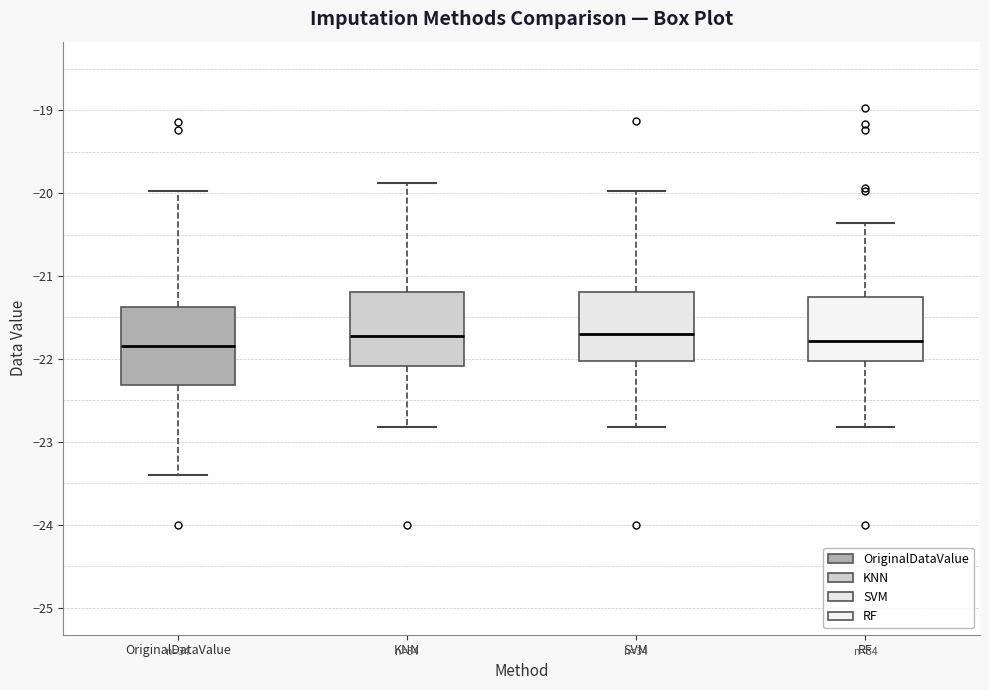

Reading left to right, transcribe this box plot: for each box, give where its median line is, the range the box spans, and where its two whiskers end, as read against the y-axis. The values are not printed on the chart, so give them approximately, as read against the axis.

OriginalDataValue: median -21.8, box -22.3 to -21.4, whiskers -23.4 to -20.0
KNN: median -21.7, box -22.1 to -21.2, whiskers -22.8 to -19.9
SVM: median -21.7, box -22.0 to -21.2, whiskers -22.8 to -20.0
RF: median -21.8, box -22.0 to -21.2, whiskers -22.8 to -20.4